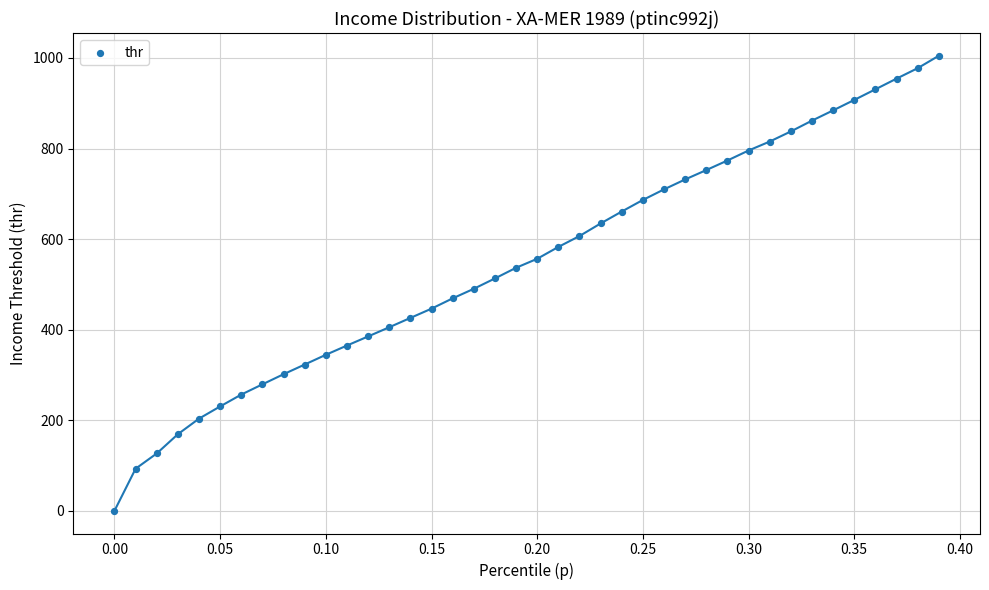

What is the range of X values (max minus min)?

0.4